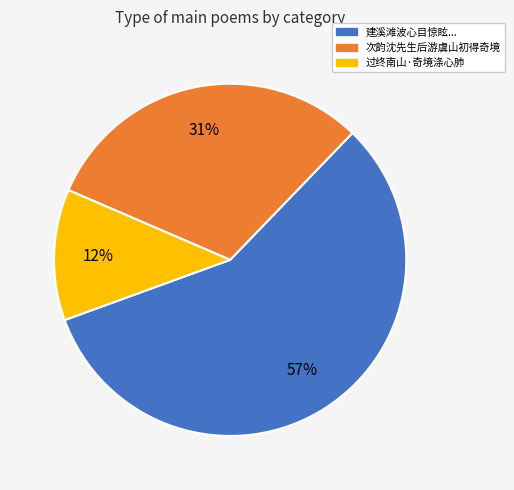

Count the number of slices in the pie.

3